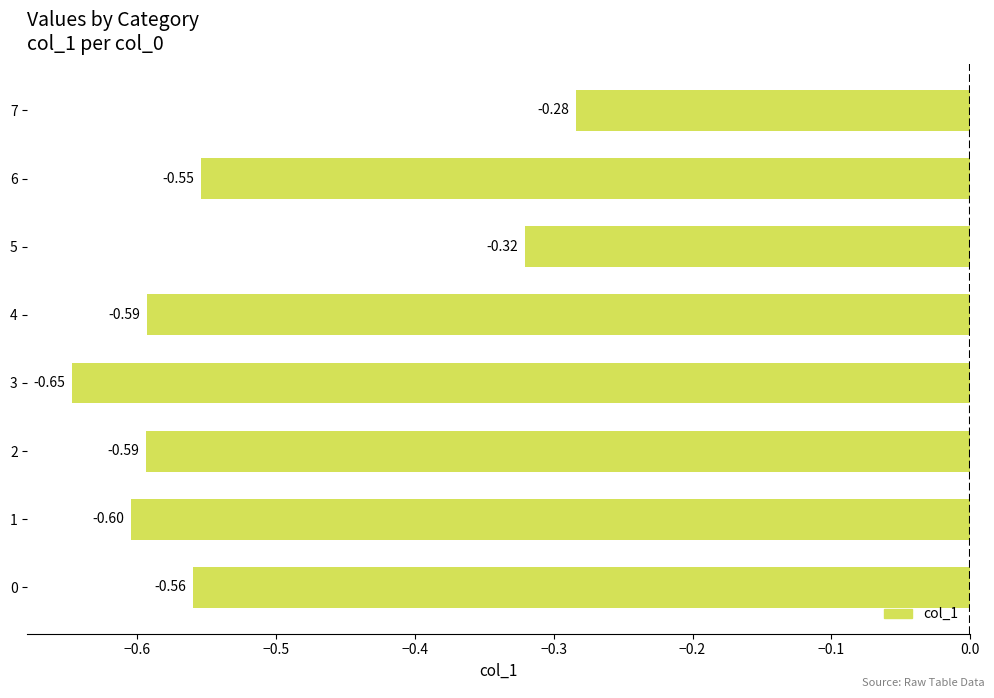

Which label corresponds to the smallest value in the chart?

3